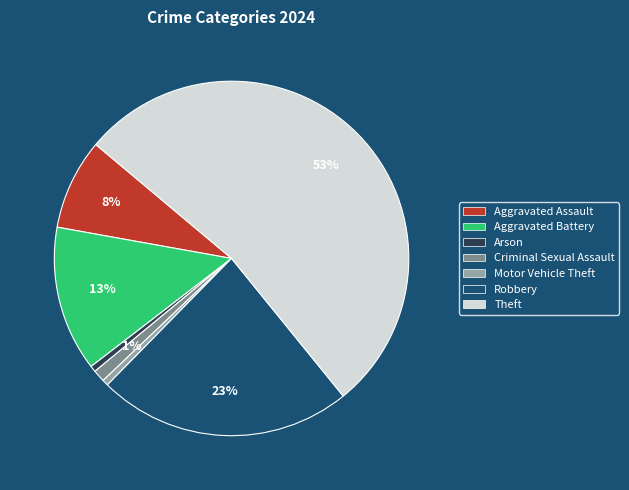

Which slice is the largest?

Theft